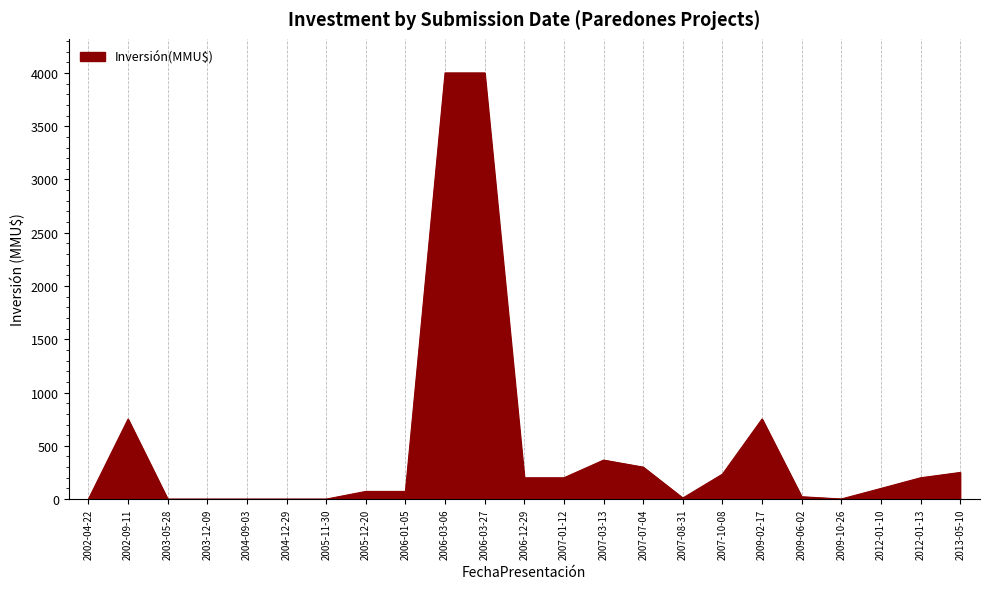

What is the maximum value shown in the chart?

4000